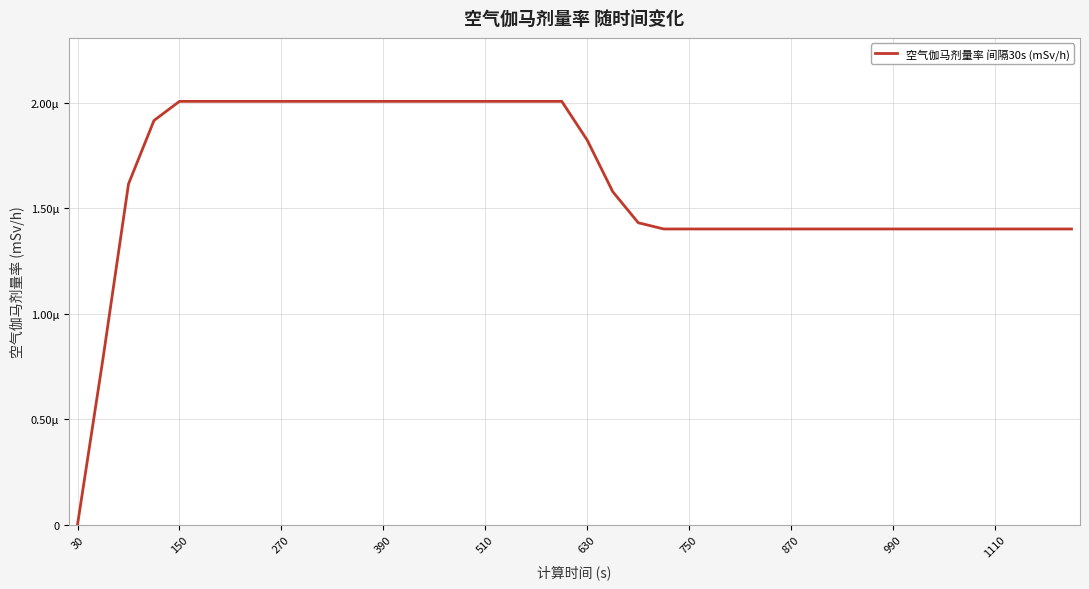

Does the chart have visible grid lines?

Yes